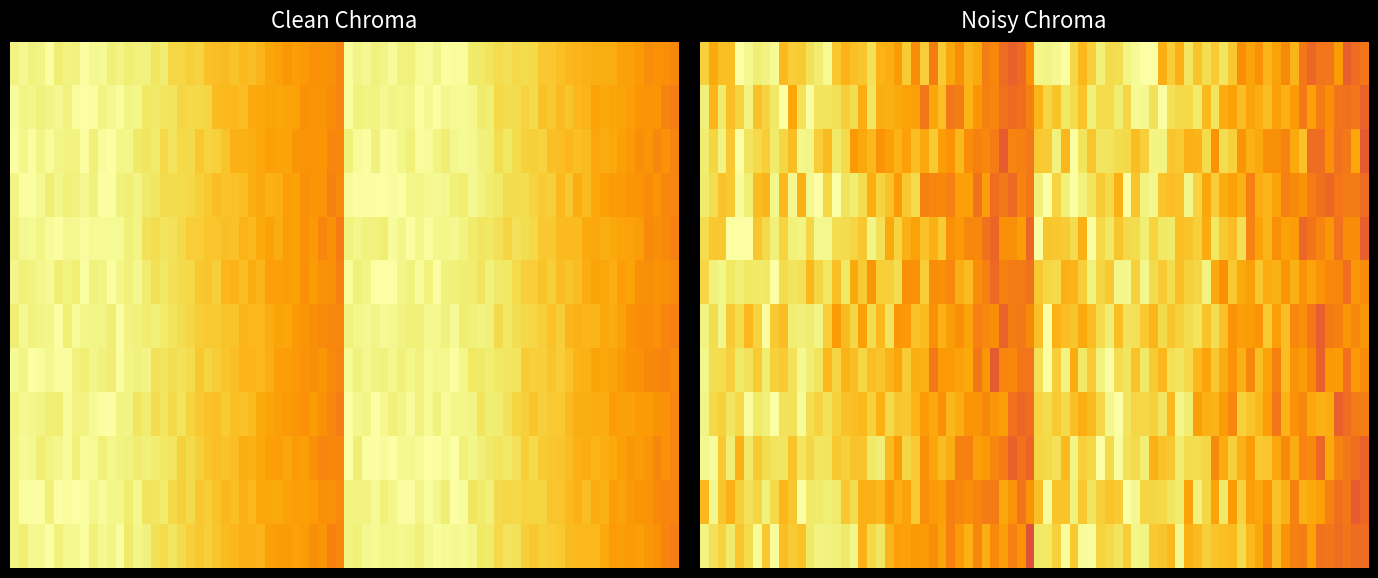

What is the smallest value displayed?

0.8